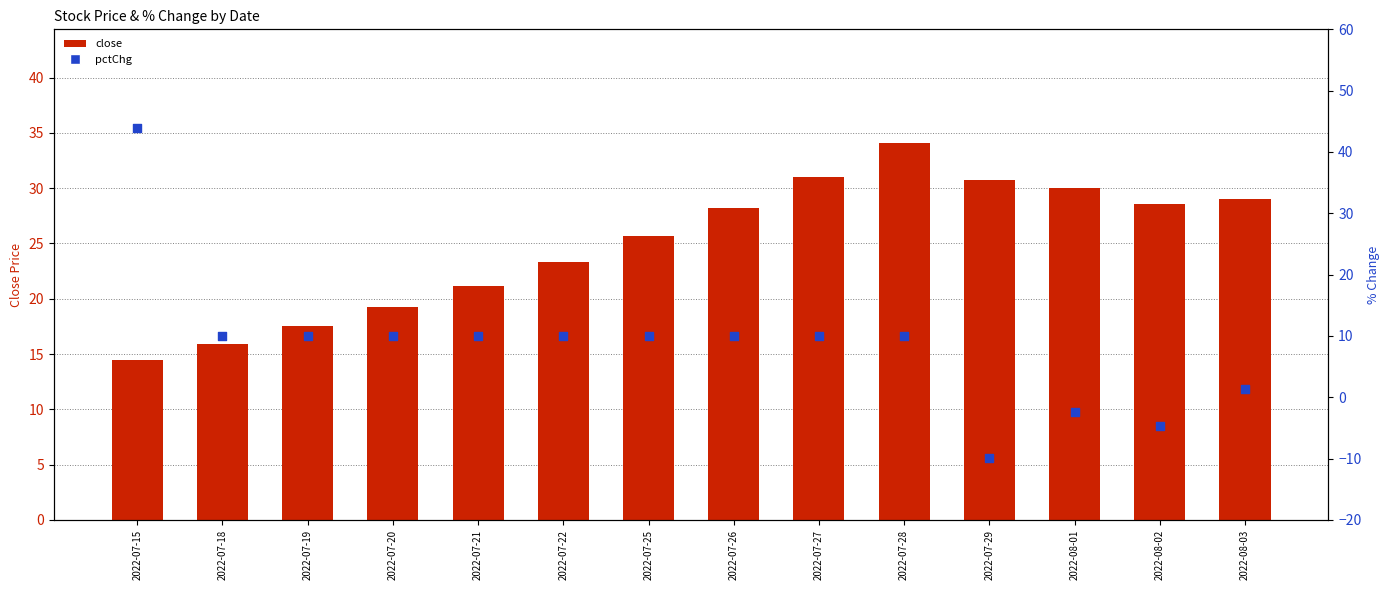

What are all the series names shown in the legend?

close, pctChg